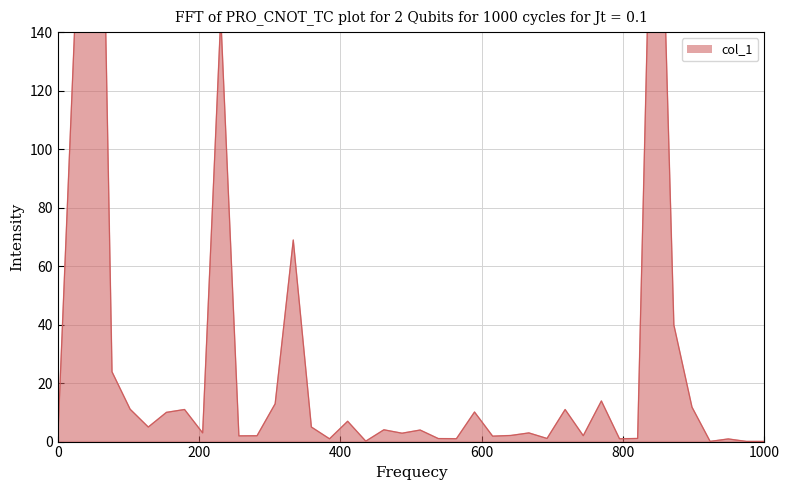

Which series has the largest range (max minus min)?

col_1